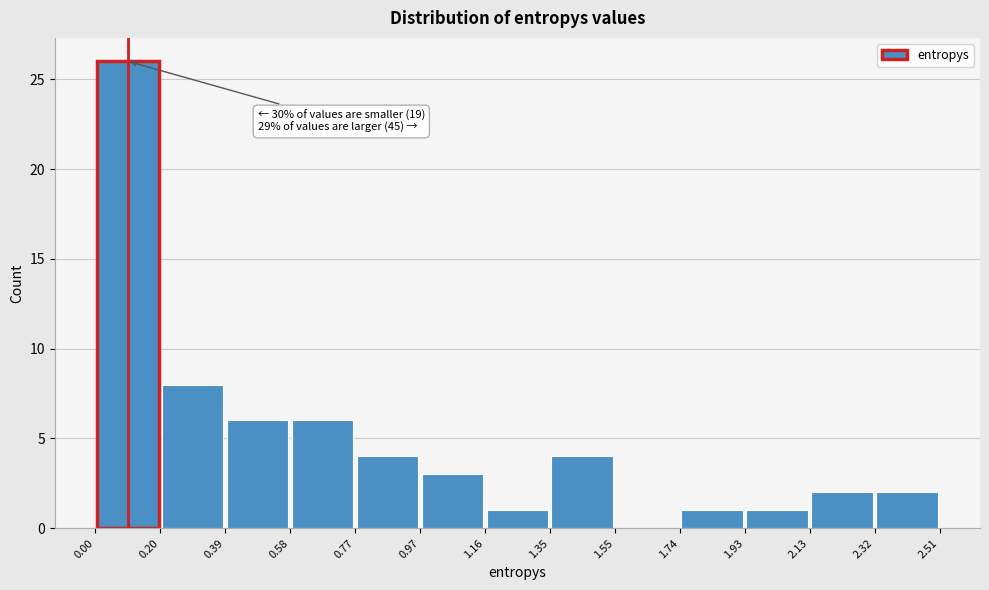

Over which range of the x-axis is the bar tallest?

0.00 to 0.20